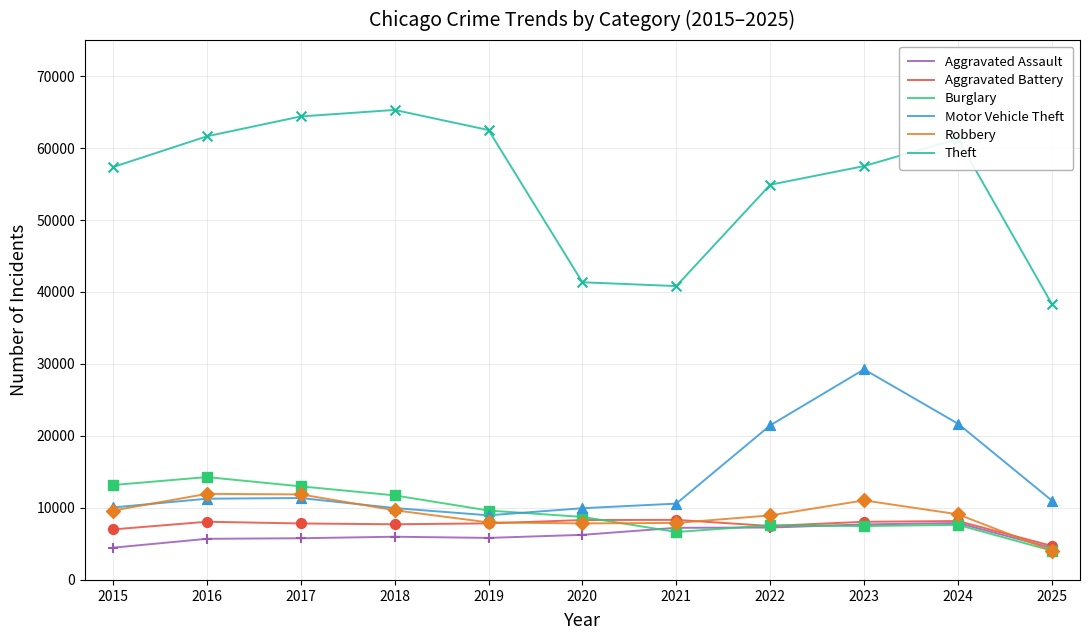

Which series has the widest spread of values?

Theft